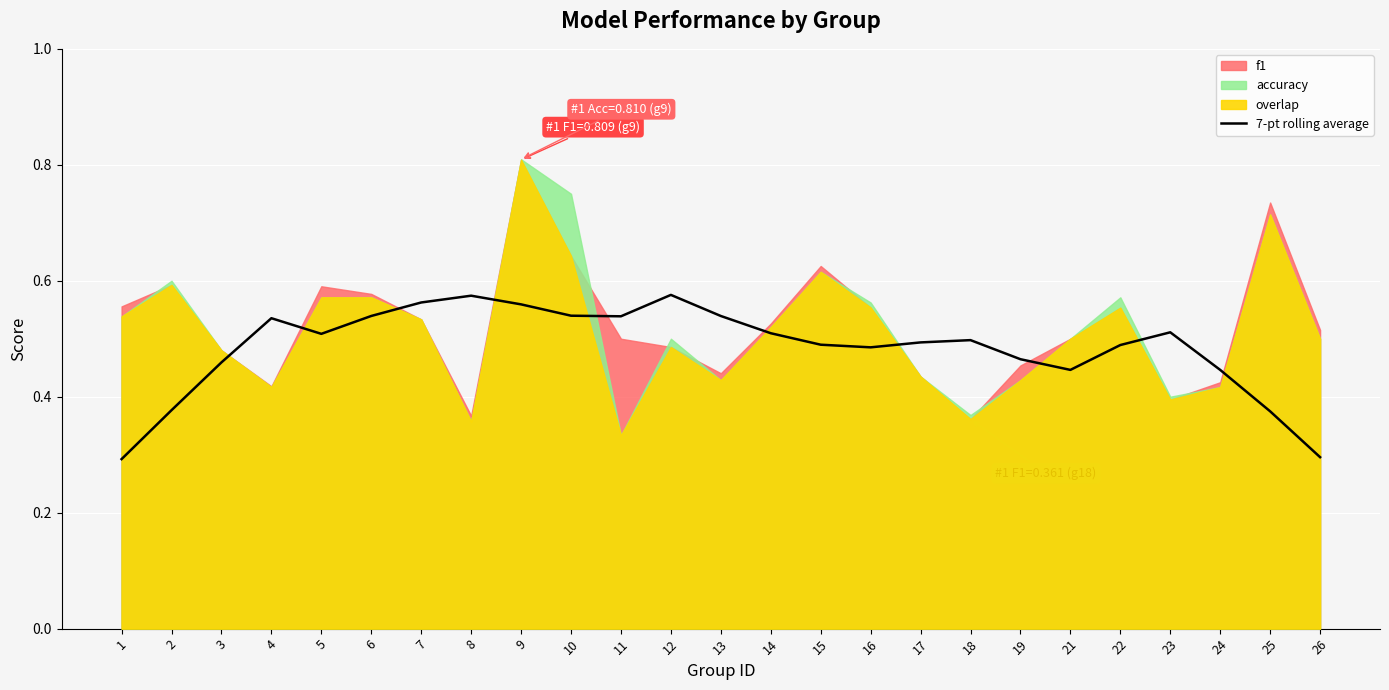

What is the smallest value displayed?

0.3